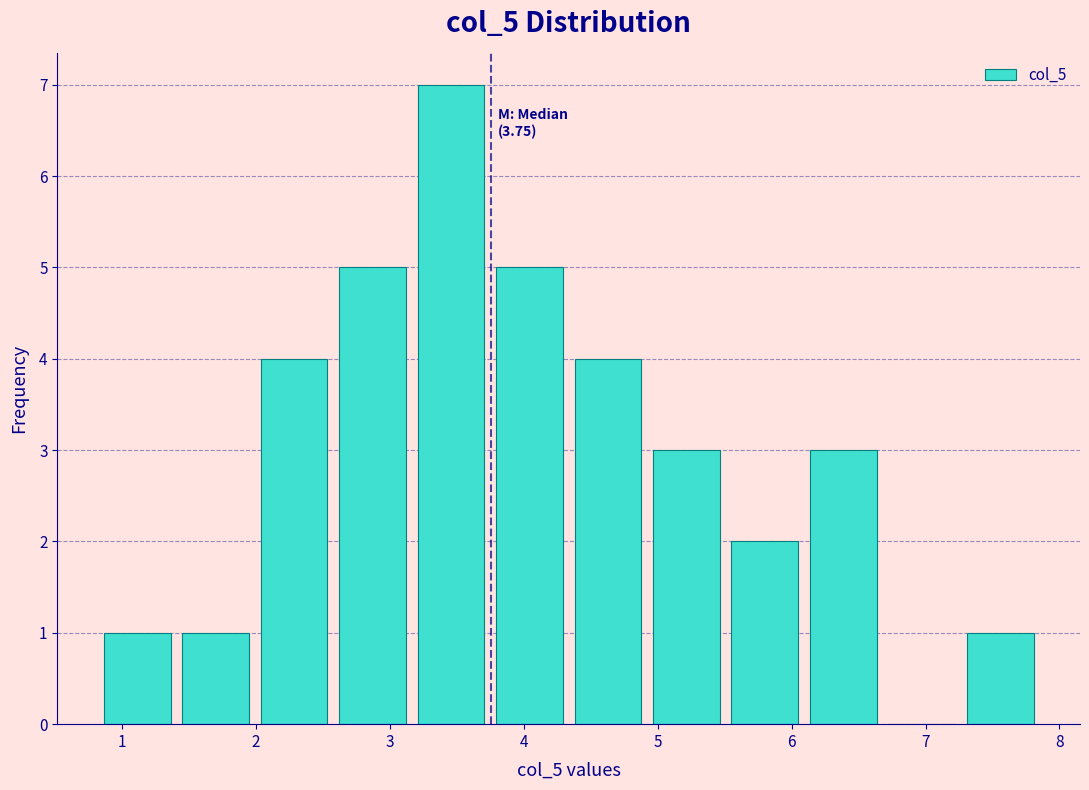

Which range on the x-axis has the tallest bar?

3.2 to 3.7